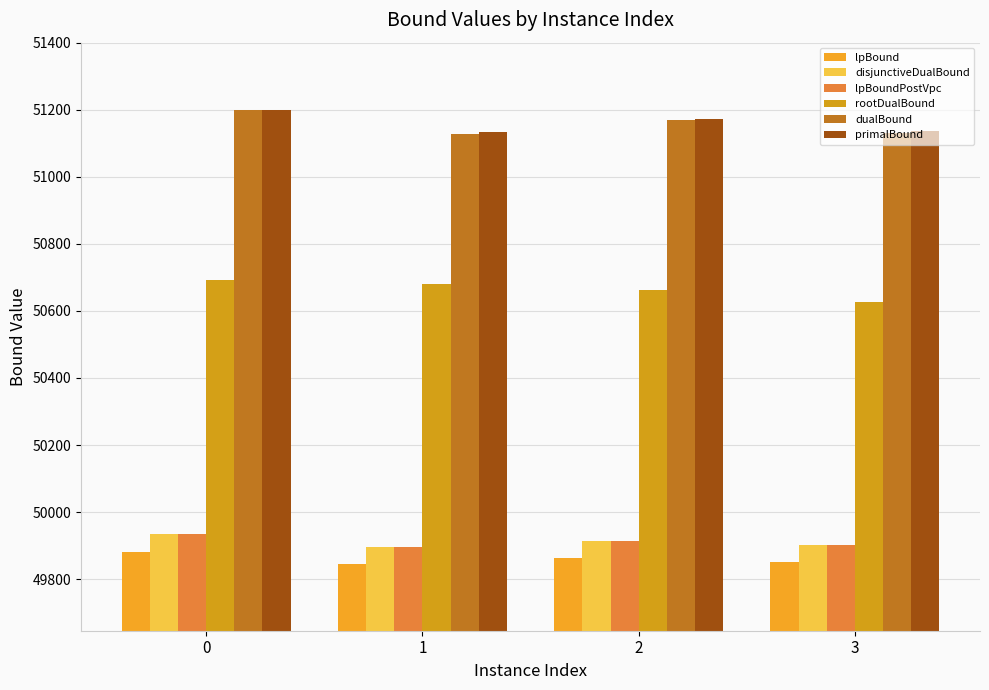

What is the value of the primalBound bar at the 3rd from the left?

51173.0